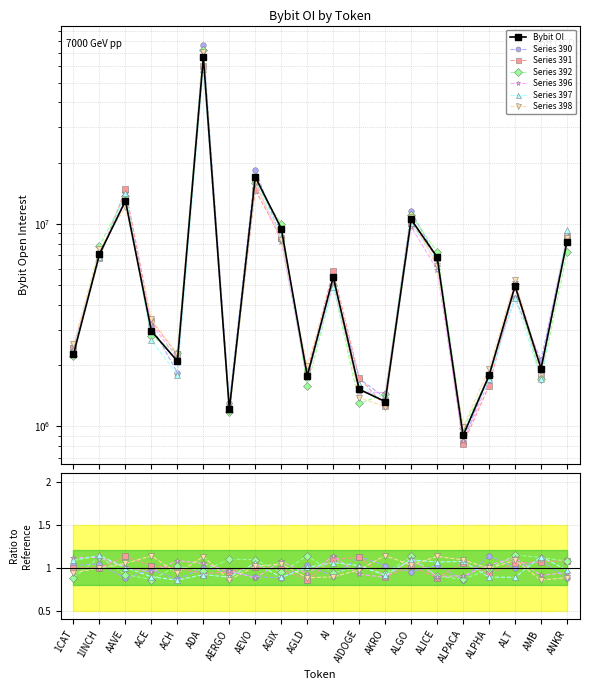

How many points are lower than both their immediate neighbors (excluding endpoints)?

6